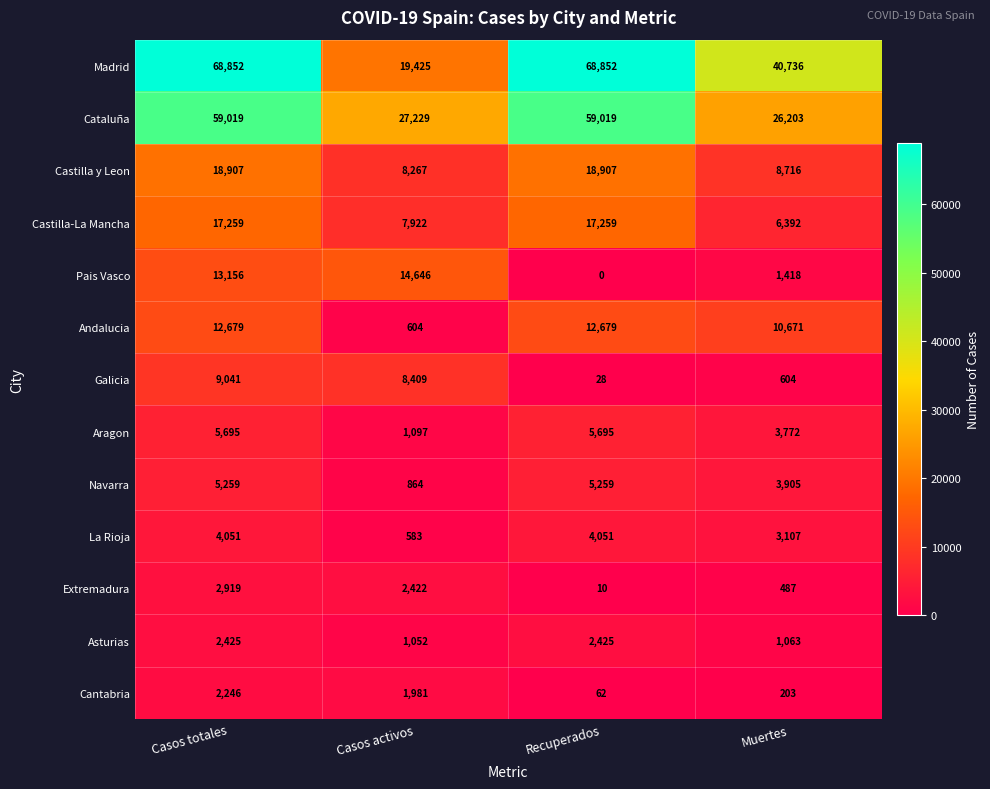

Which series has the widest spread of values?

Madrid